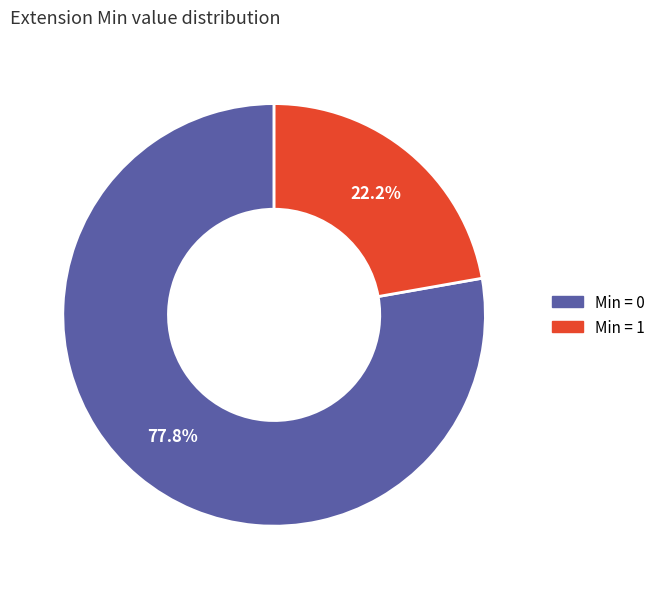

Is there any slice that represents more than half of the pie?

Yes